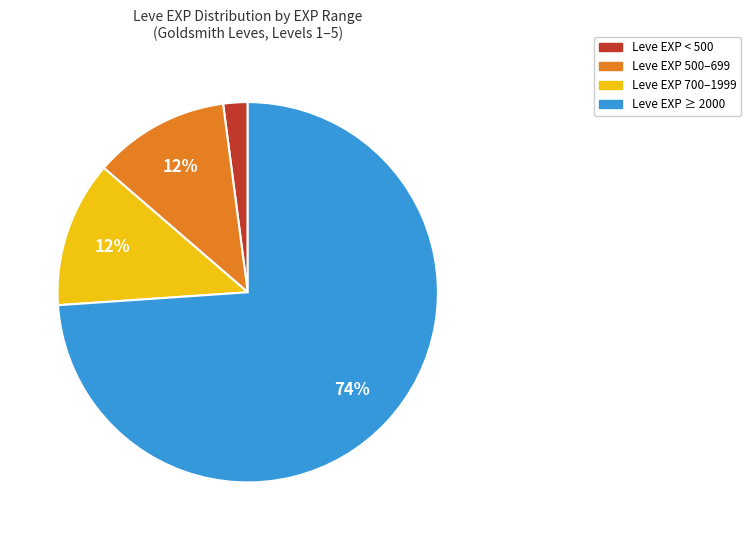

Count the number of slices in the pie.

4